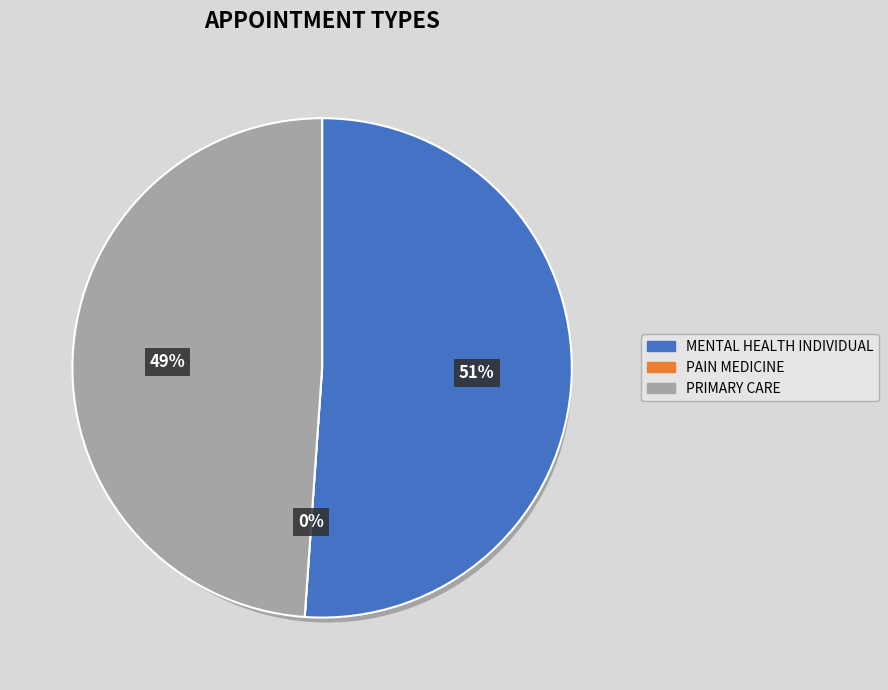

Is it true that PRIMARY CARE is 61% of the pie?

False